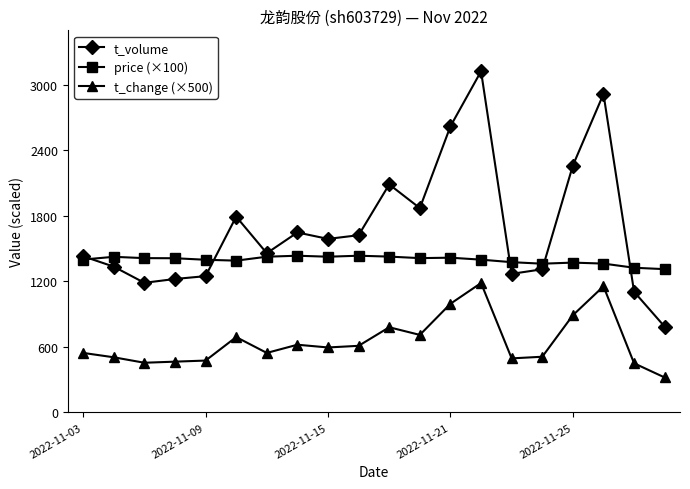

Which series has the largest range (max minus min)?

t_volume